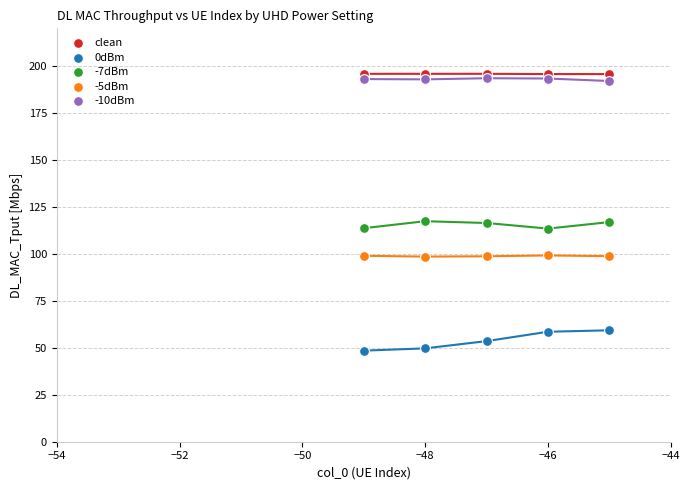

Which series contains the lowest Y value?

0dBm